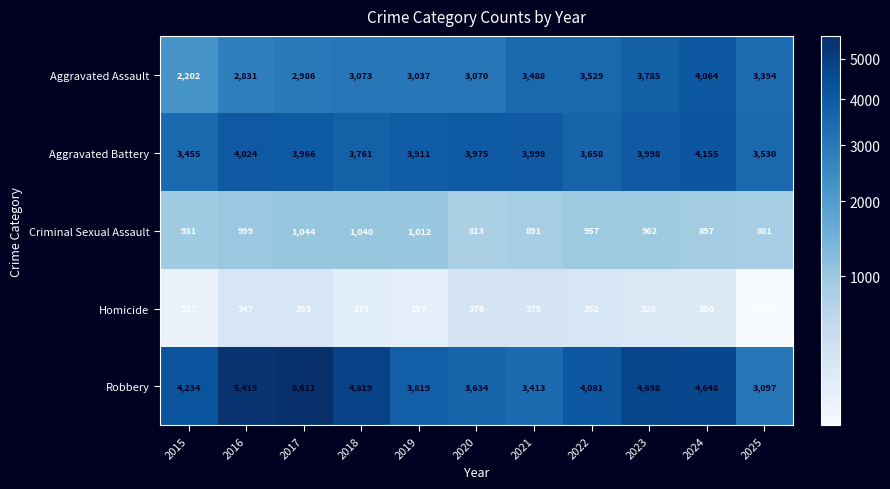

What is the difference between the highest and lowest values at 2025?

3319